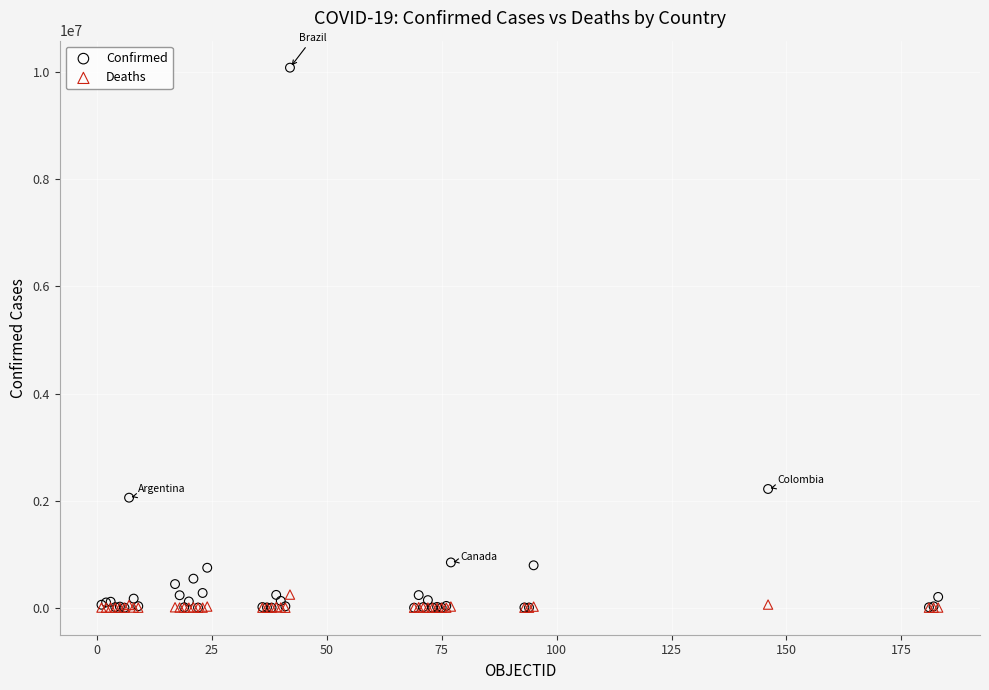

In the Confirmed series, what Y value is closest to 5042196?

2217001